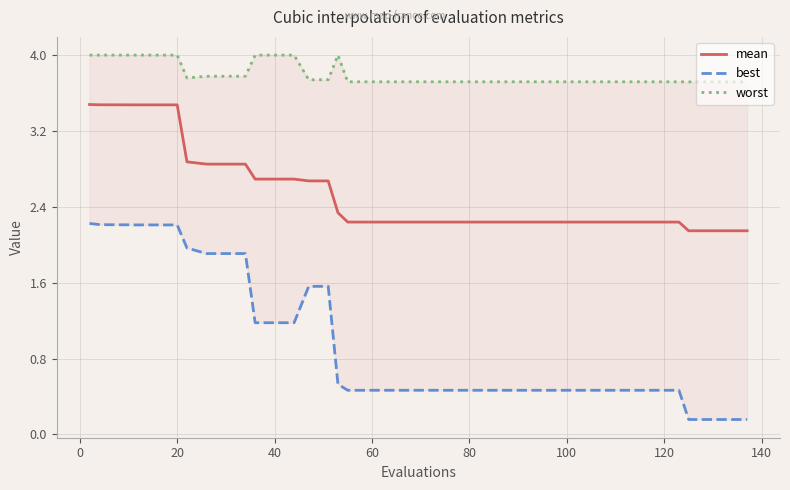

How many lines are shown in the chart?

3